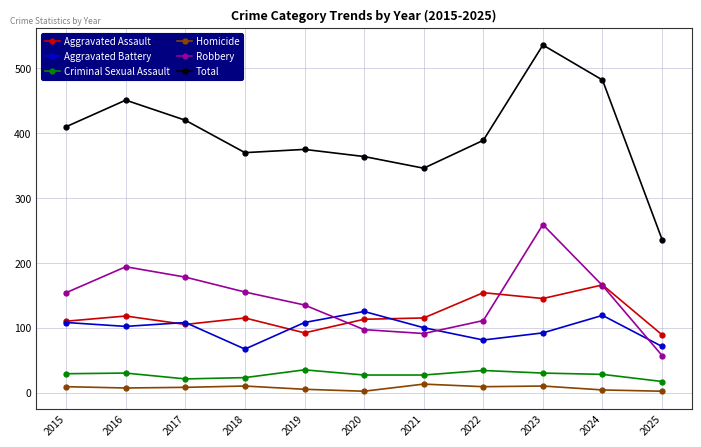

At which label is Total closest to 386?

2022